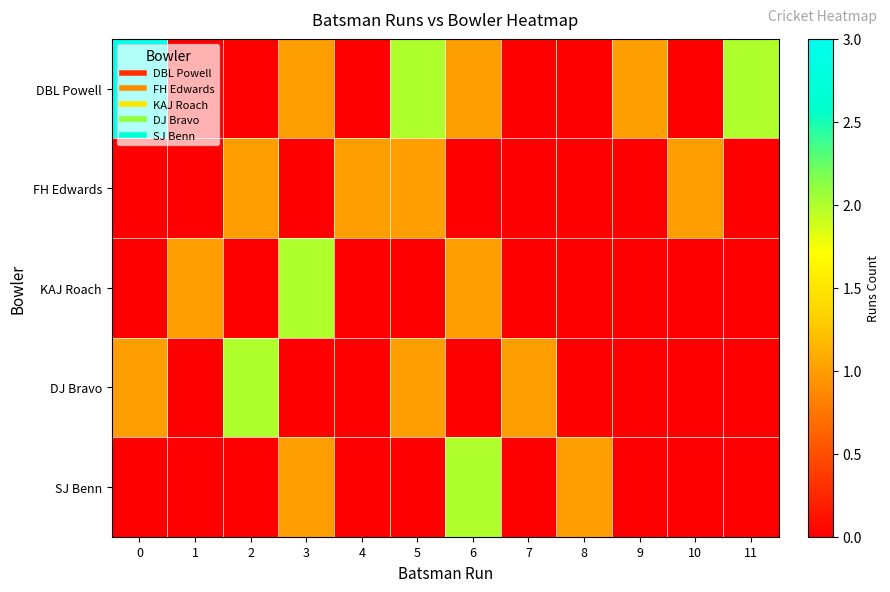

At how many categories does at least one series exceed 0?

12